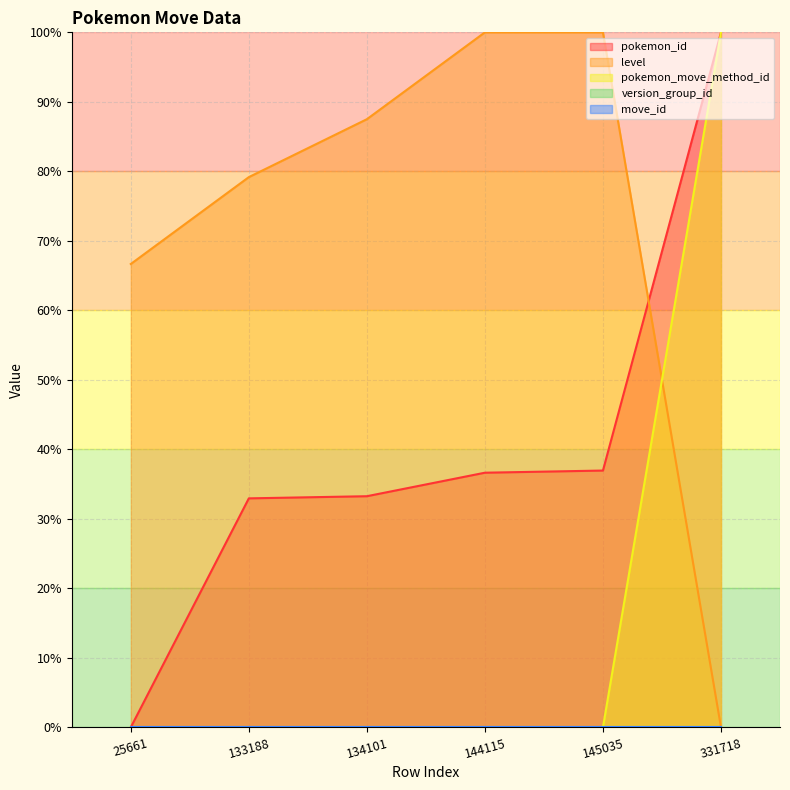

What is the sum of all pokemon_move_method_id values?

1.0